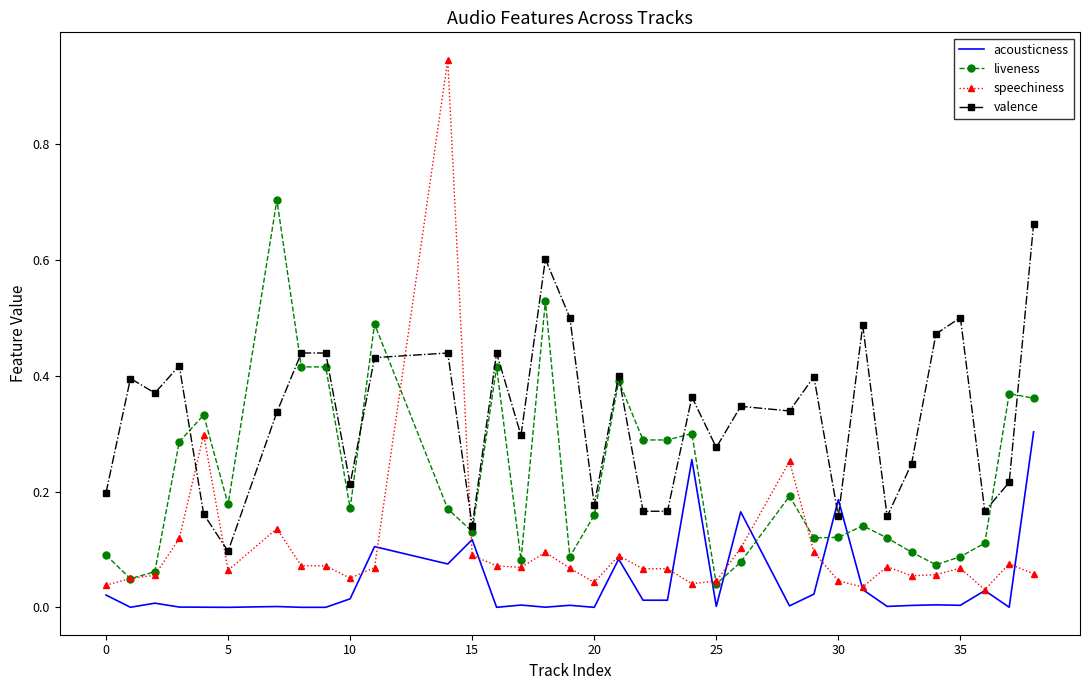

List the series in order of their overall mean, highest first.

valence, liveness, speechiness, acousticness